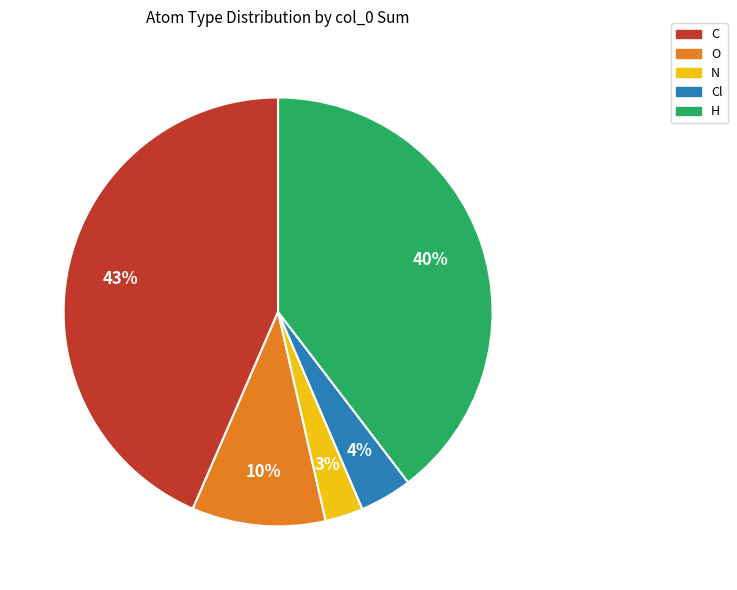

How many segments does this pie chart have?

5